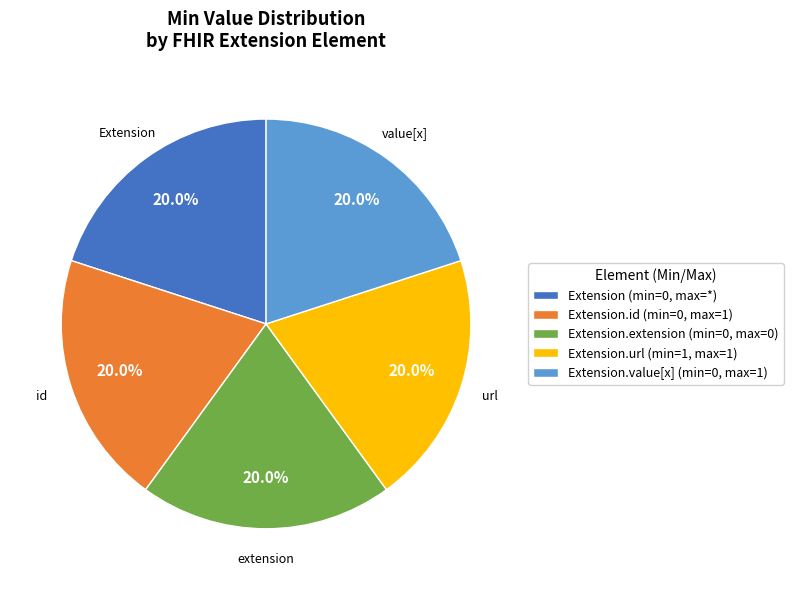

Is Extension.extension (min=0, max=0) the majority of the pie?

No